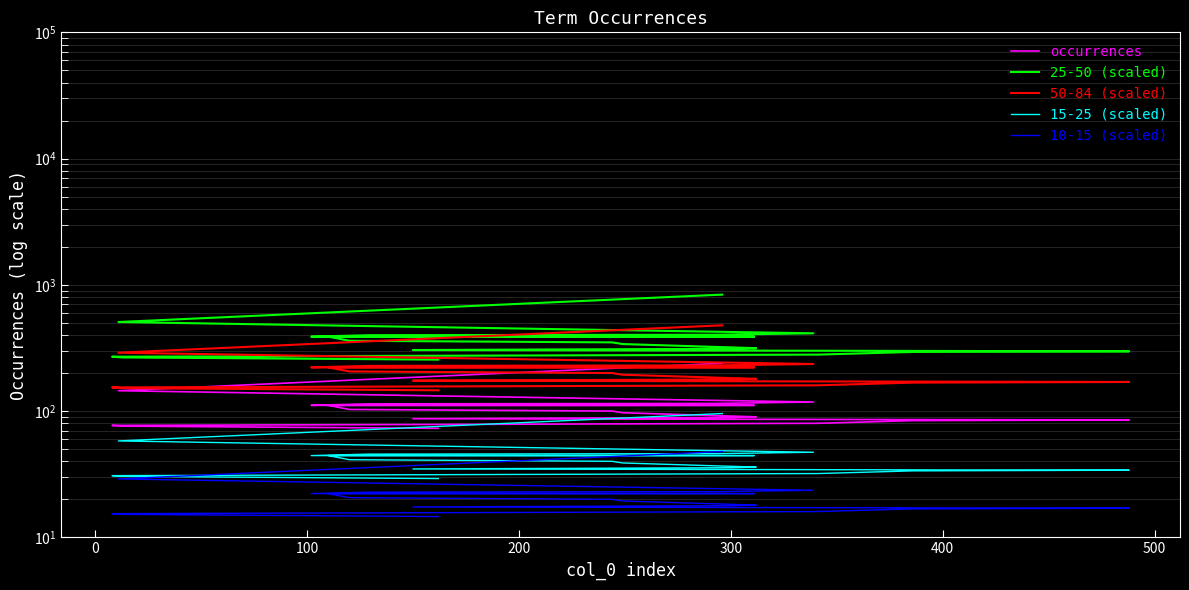

Which series has the widest spread of values?

25-50 (scaled)